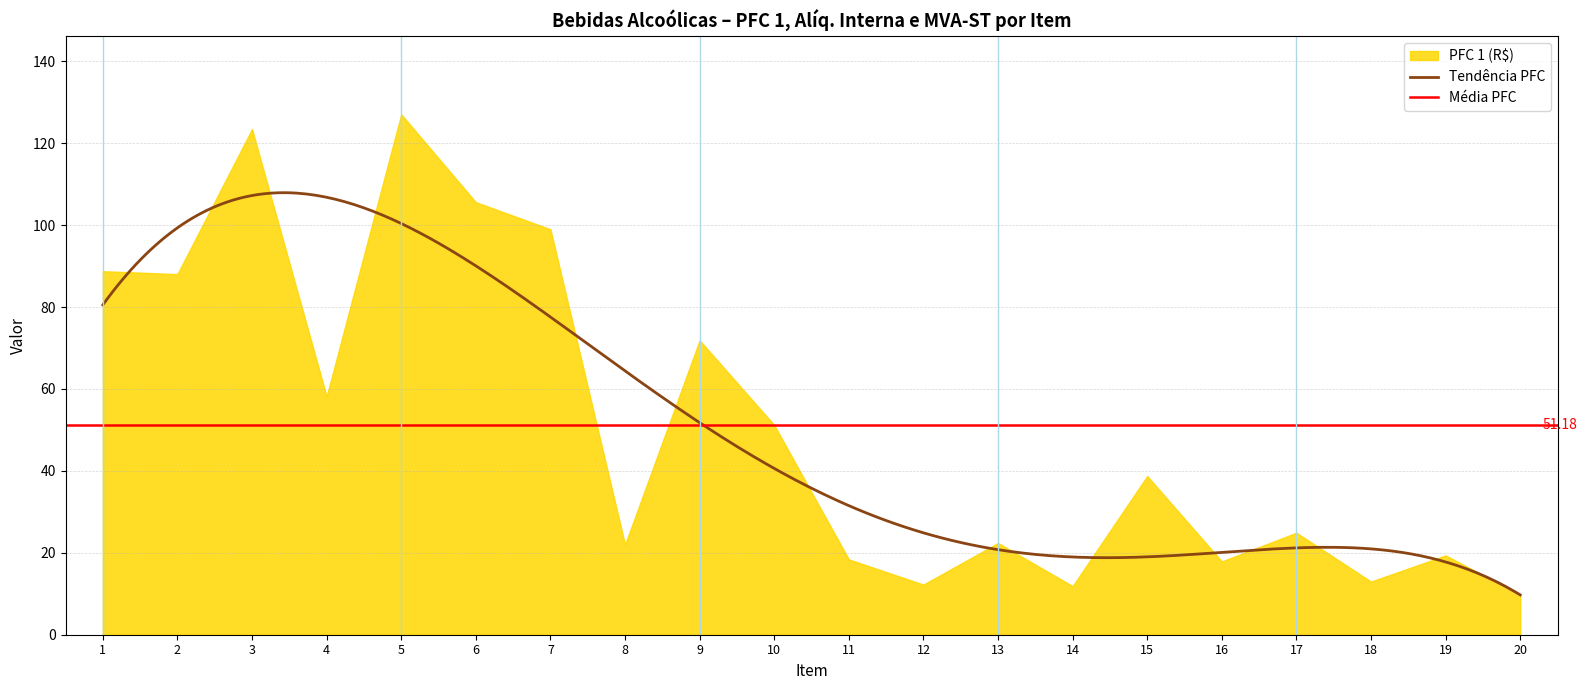

At which category does PFC 1 (R$) reach its first local valley?

2